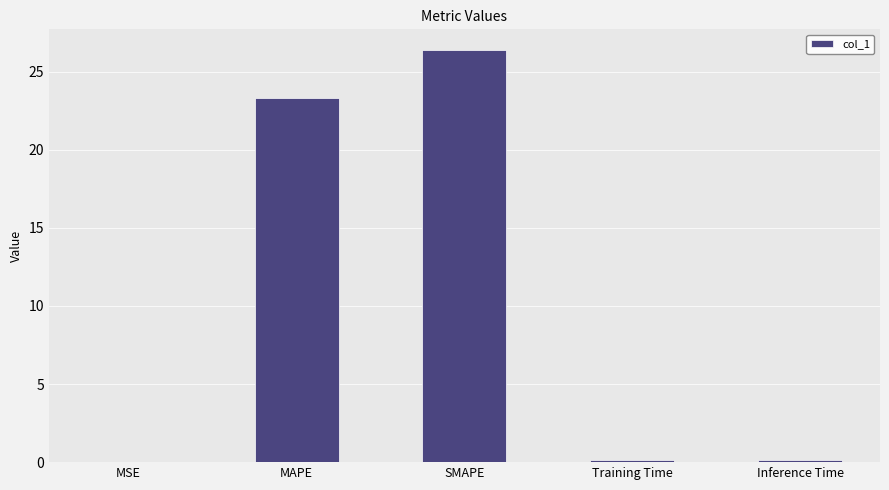

The chart shows a value of 35.7 at MAPE. True or false?

False